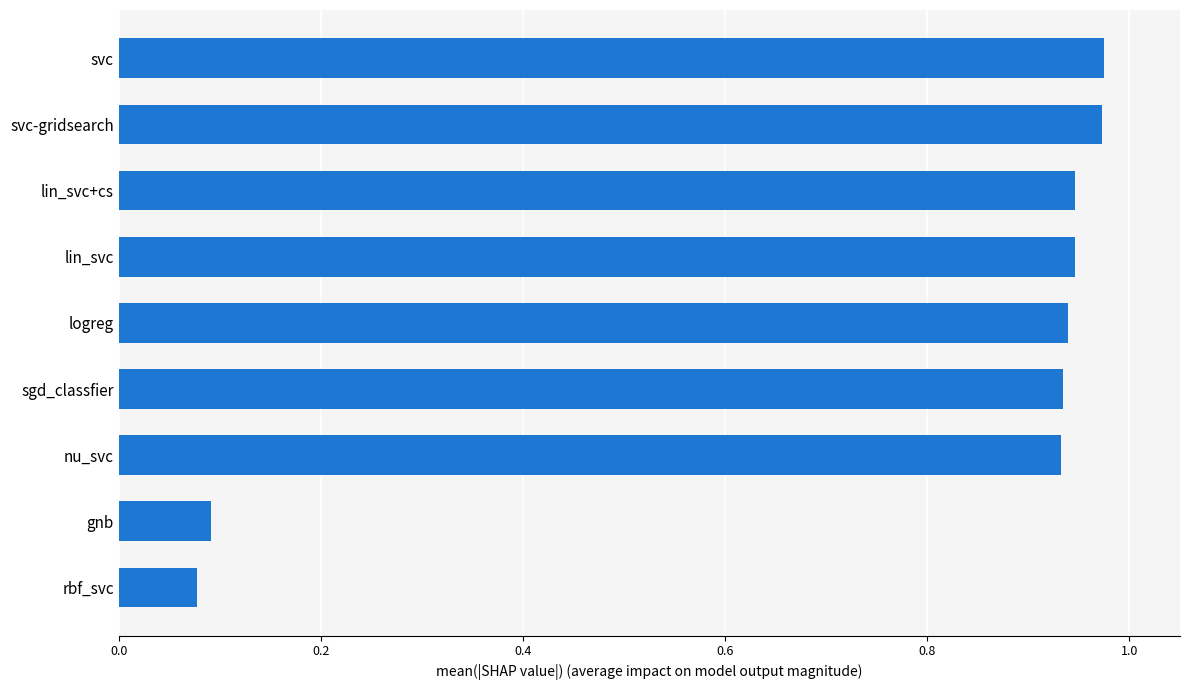

The value at gnb is 0.0. True or false?

False